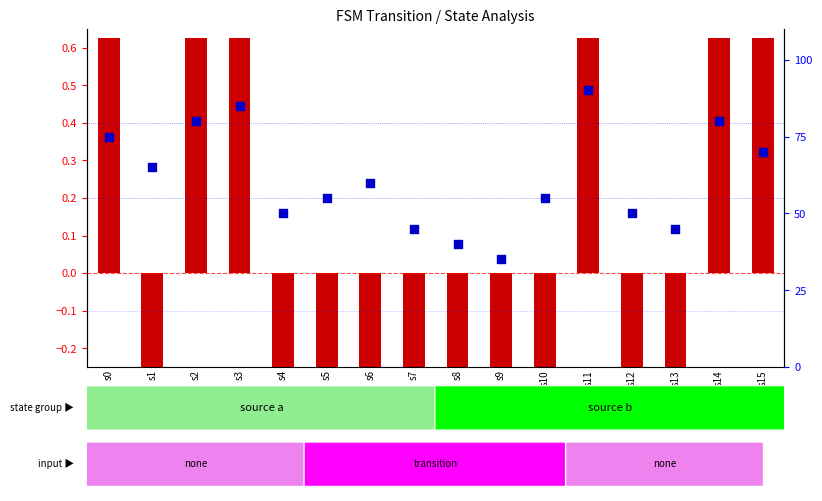

What are all the series names shown in the legend?

log10 ratio, percentile rank within the sample